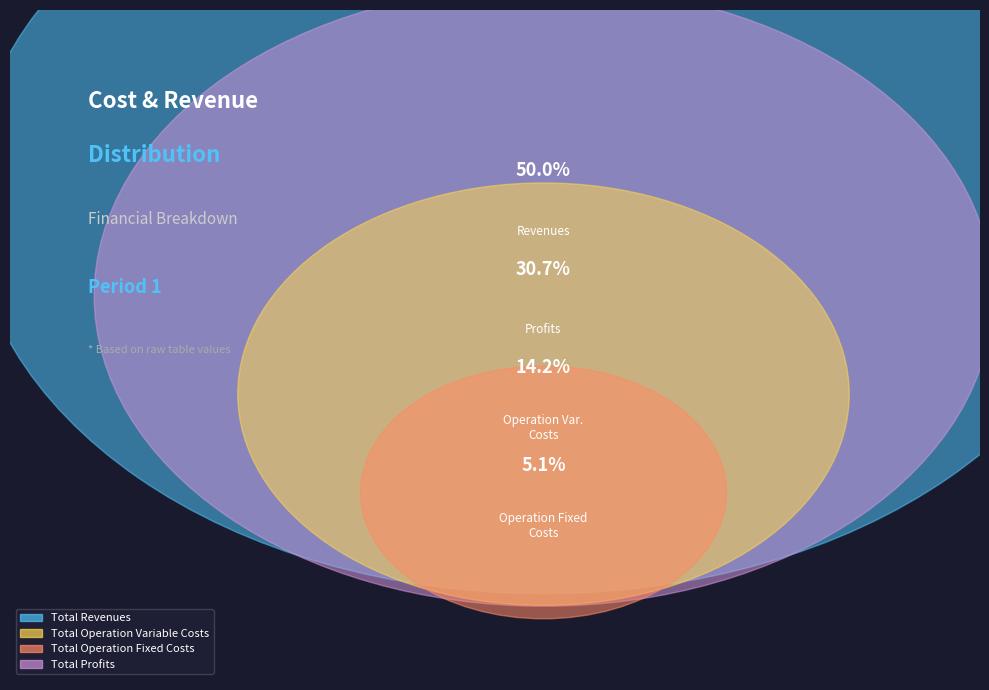

Which slice is the largest?

Total Revenues